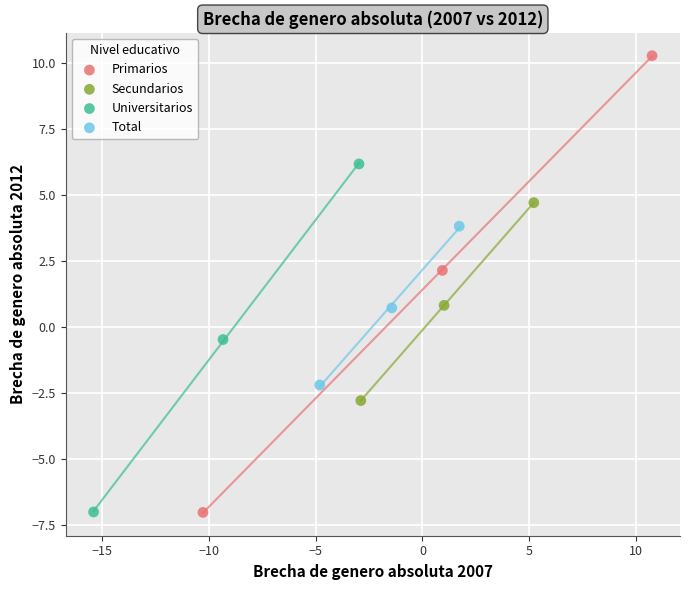

Which series has the widest spread of Y values?

Primarios